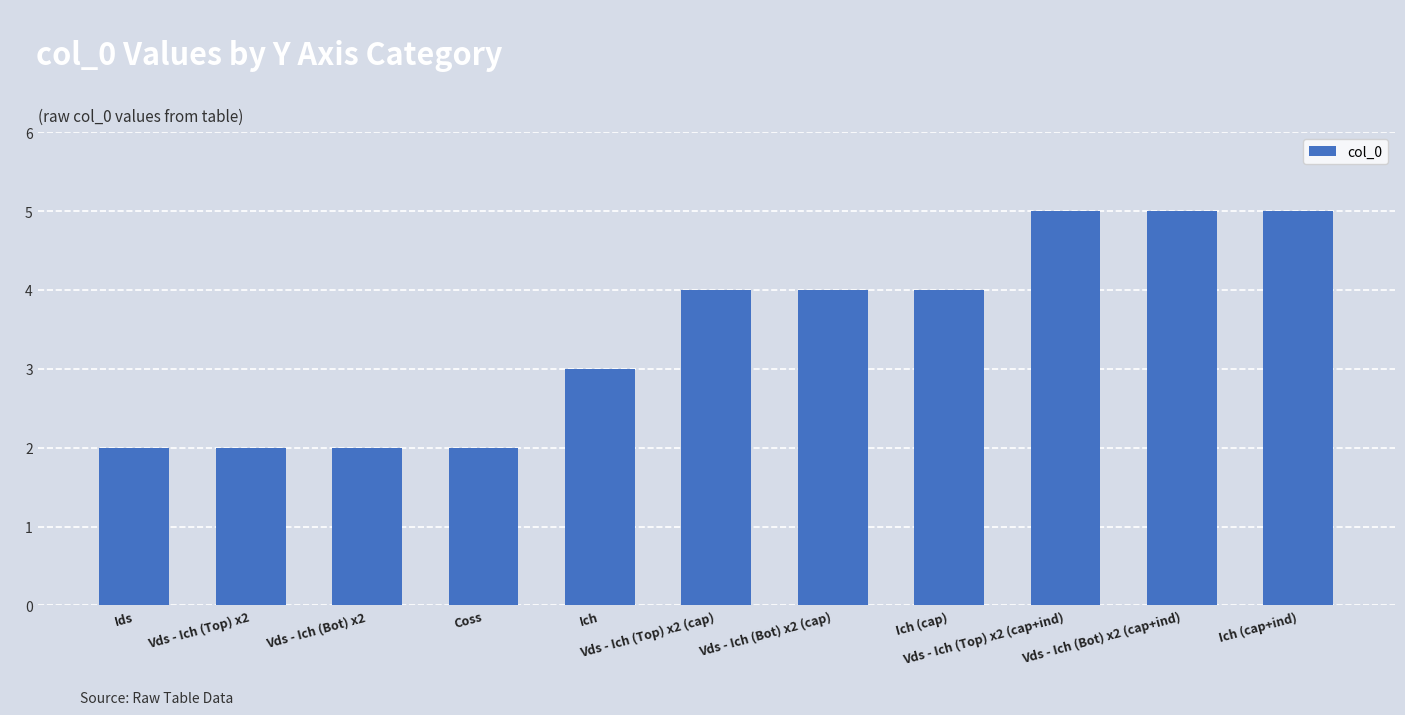

Reading left to right, list all the values displayed in this chart.

Ids=2	Vds - Ich (Top) x2=2	Vds - Ich (Bot) x2=2	Coss=2	Ich=3	Vds - Ich (Top) x2 (cap)=4	Vds - Ich (Bot) x2 (cap)=4	Ich (cap)=4	Vds - Ich (Top) x2 (cap+ind)=5	Vds - Ich (Bot) x2 (cap+ind)=5	Ich (cap+ind)=5